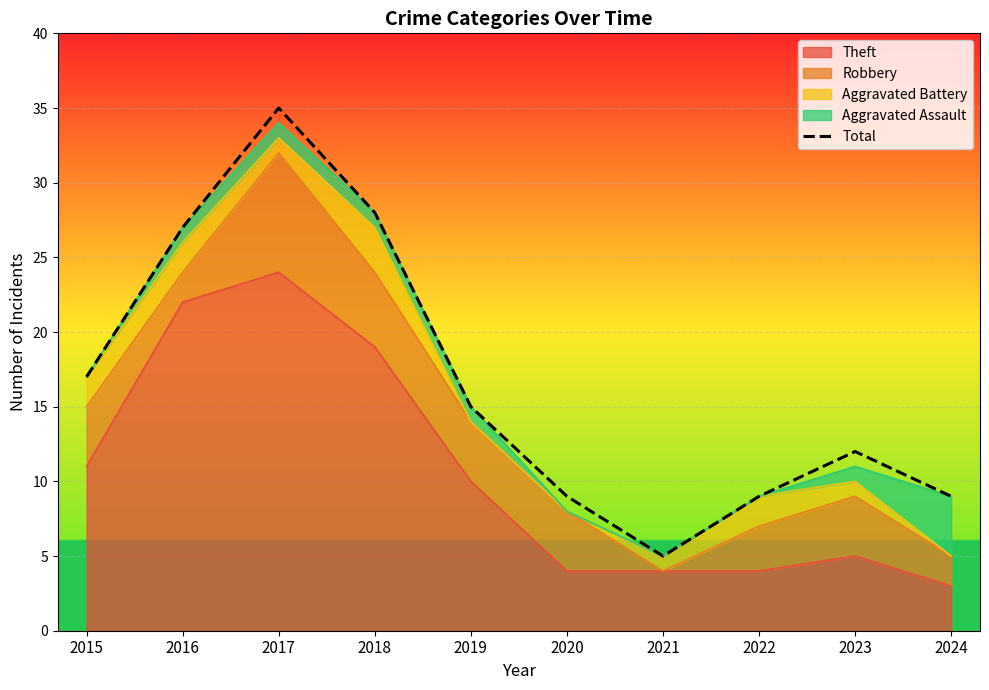

Reading left to right, extract all data points from this chart.

17	27	35	28	15	9	5	9	12	9